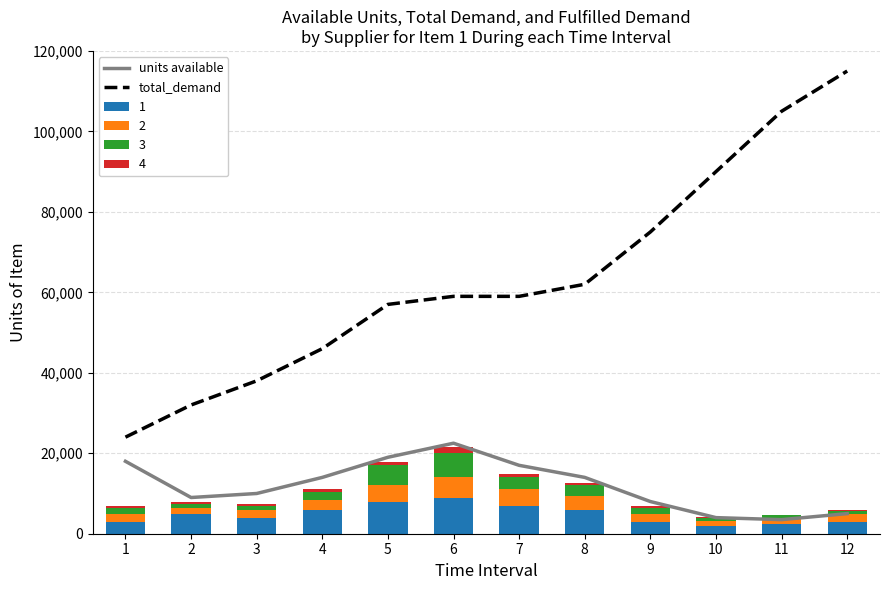

Where does the units available series first go above 14000?

1